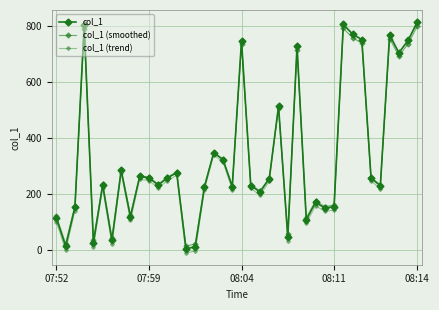

Which series has the largest total across all categories?

col_1